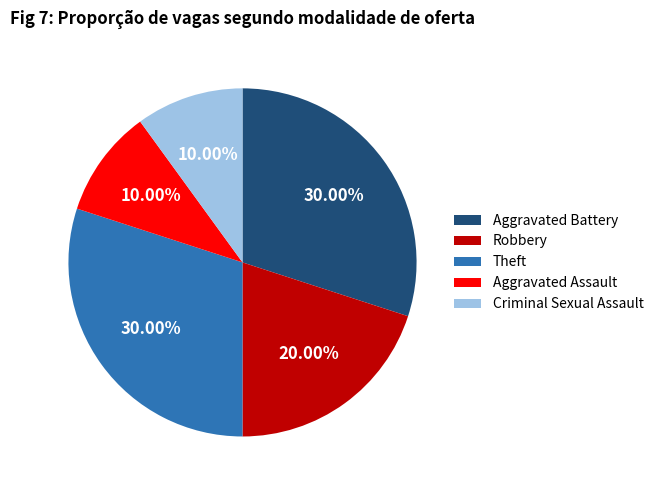

The Aggravated Assault slice represents 1% of the pie. True or false?

False